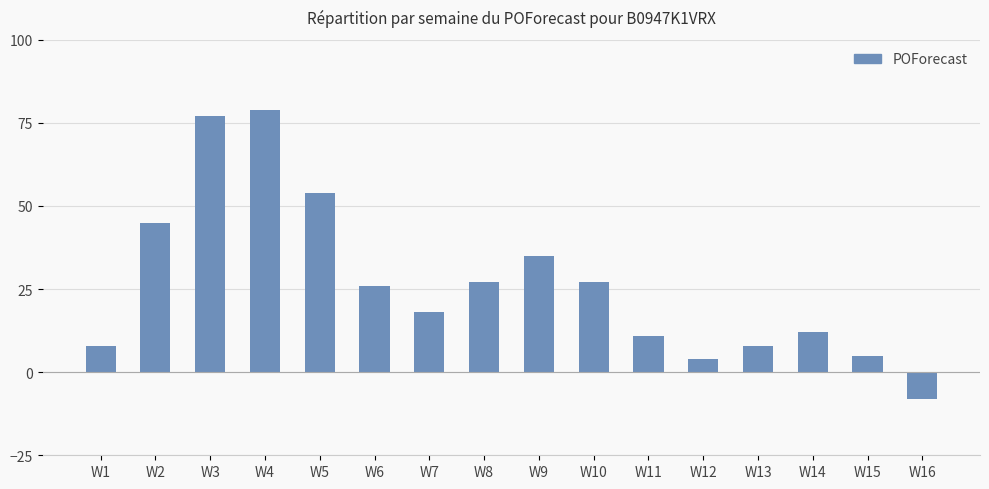

Where is the data nearest to the value 35?

W9